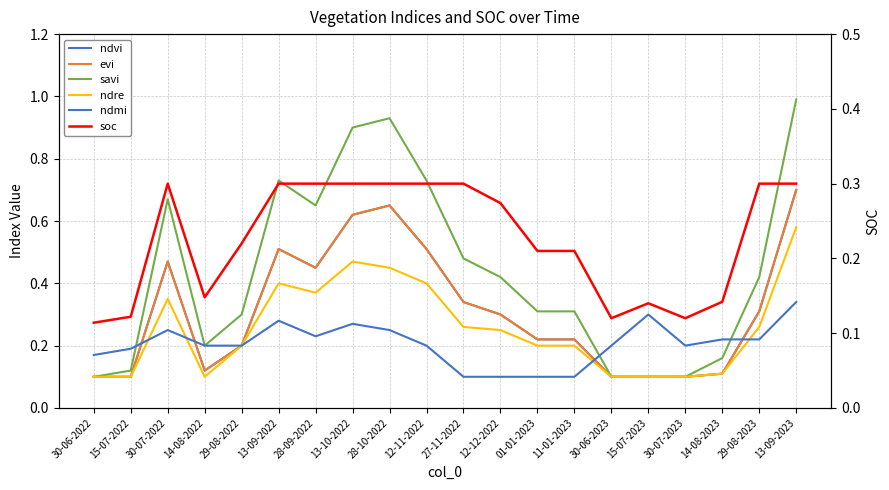

What is the total value across all series at 28-10-2022?

3.2